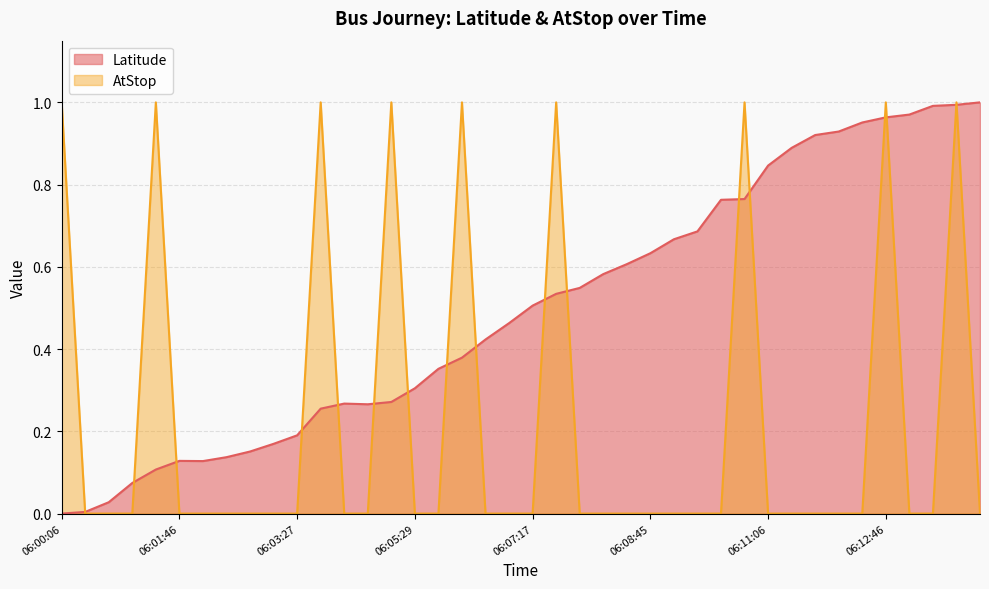

Where is Latitude nearest to the value 0?

06:00:06